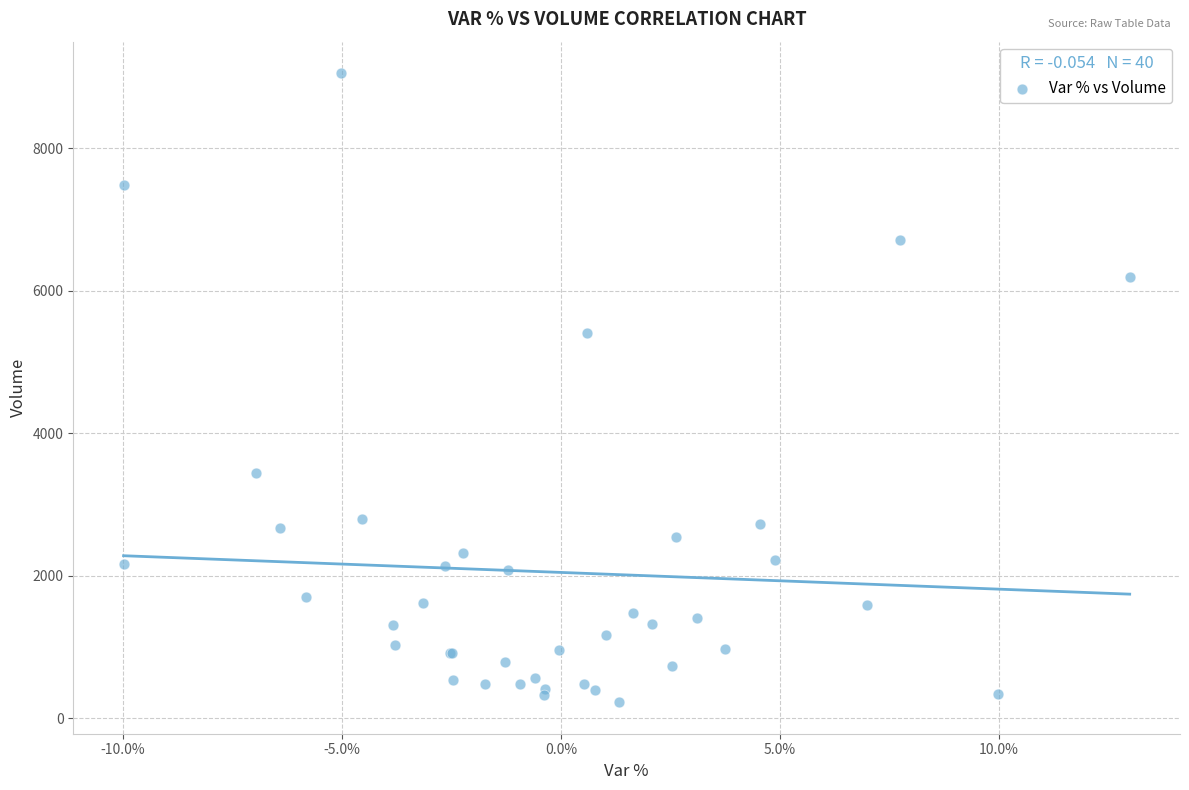

What Y value in the scatter plot is closest to 4641?

5416